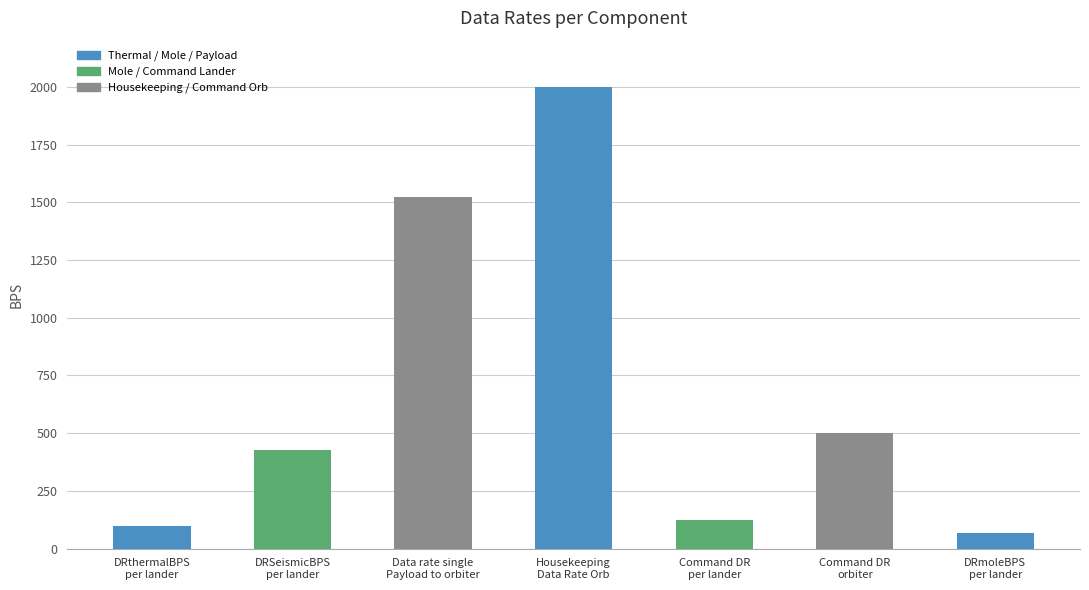

What is the value of the 7th bar from the left?

66.5